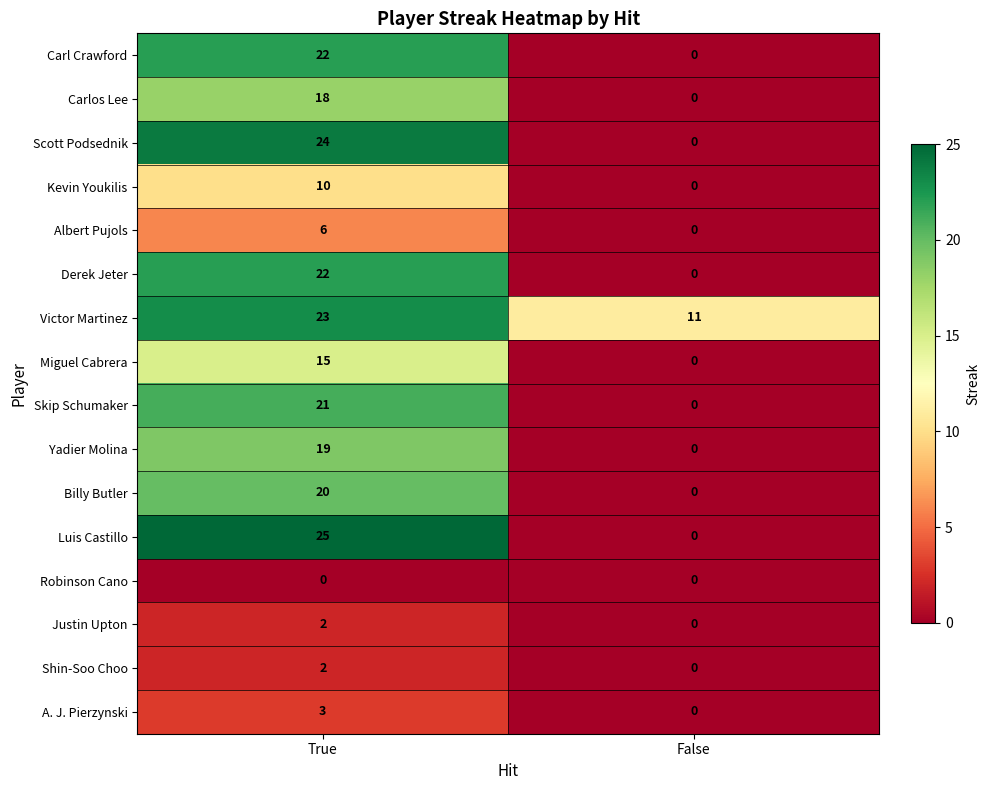

At which category is the sum across all series the highest?

True